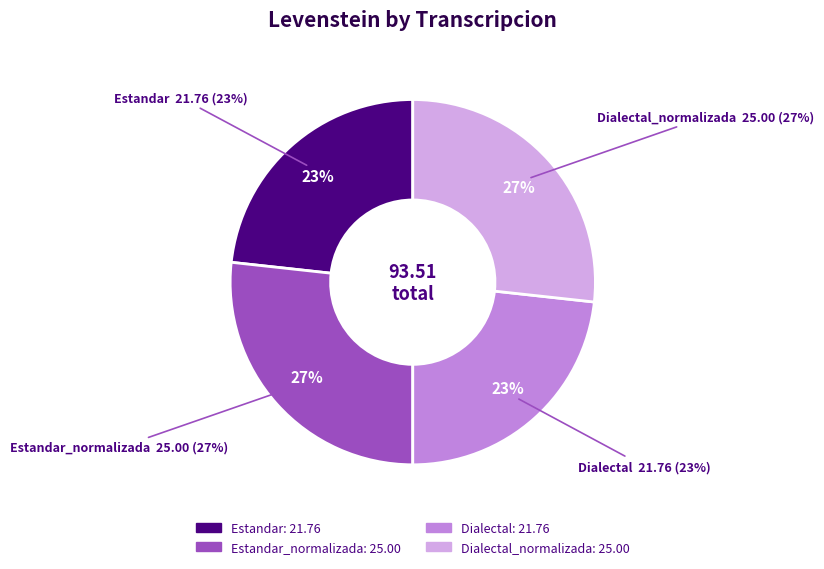

To the nearest percent, what is the difference between the Estandar_normalizada and Estandar slice percentages?

3%